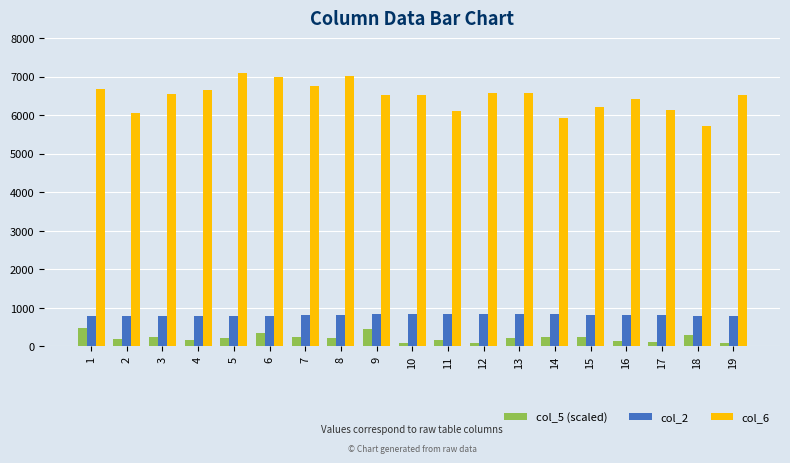

True or false: col_2 has a value of 204.6 at 14.

False